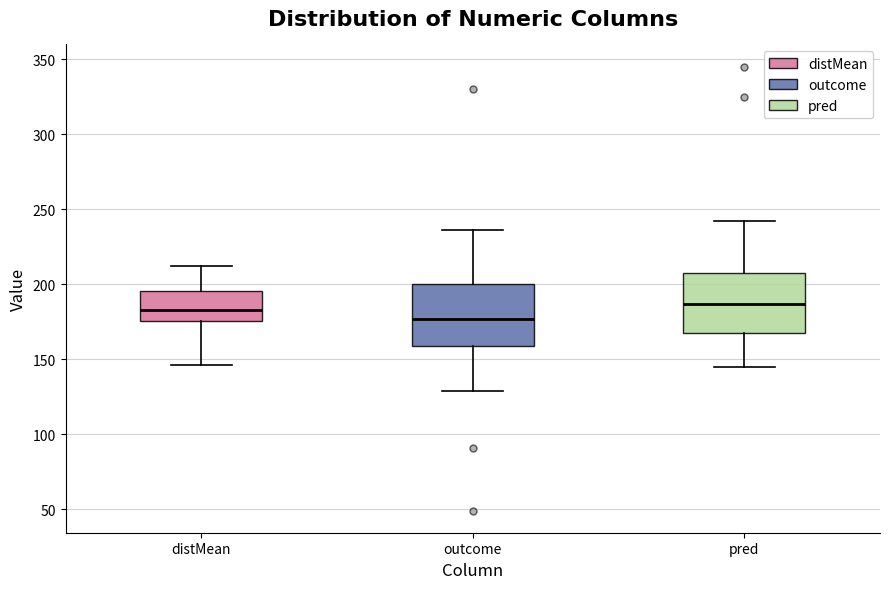

Reading left to right, read every box against the y-axis: the position of its median line, the range the box covers, and the ends of its whiskers. The values are not printed on the chart, so give them approximately, as read against the axis.

distMean: median 185, box 175 to 195, whiskers 145 to 210
outcome: median 175, box 160 to 200, whiskers 130 to 235
pred: median 185, box 170 to 205, whiskers 145 to 240